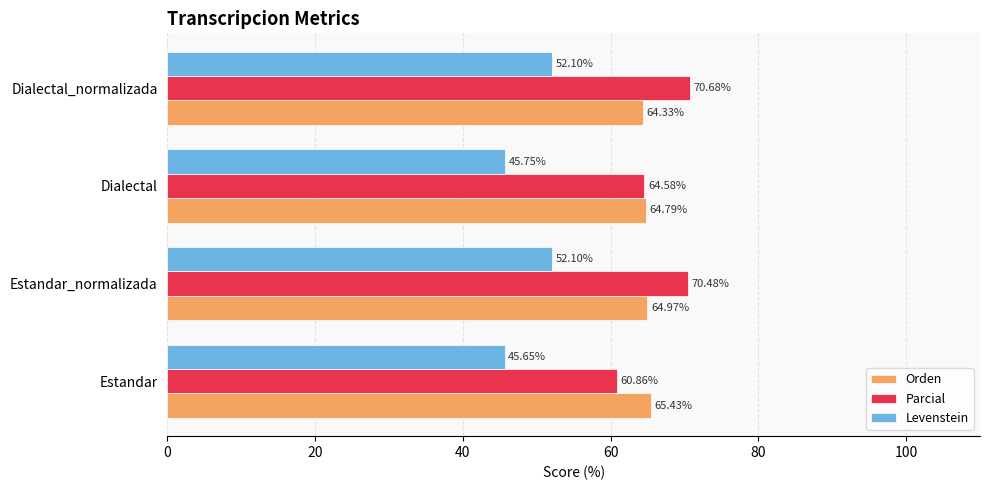

Where is Parcial nearest to the value 65?

Dialectal